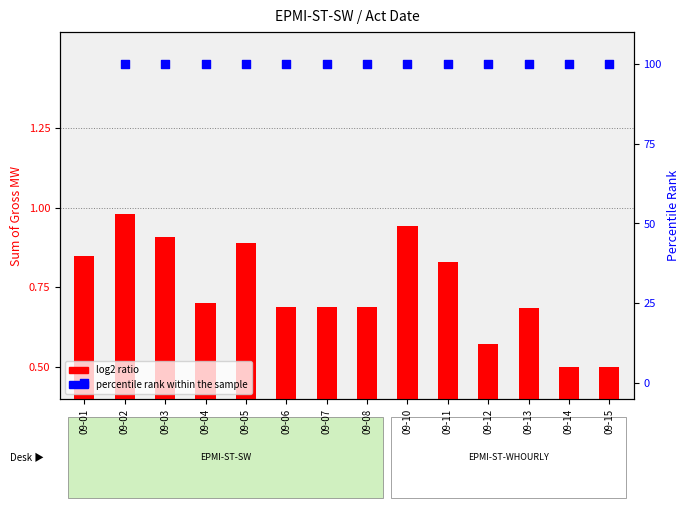

At which category is the sum across all series the highest?

09-02